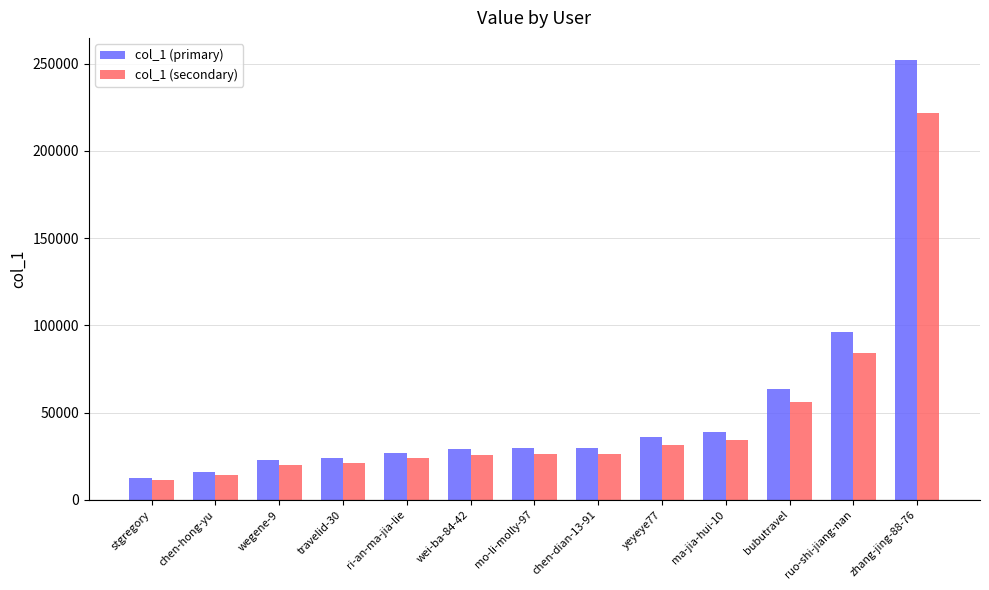

Which series has the largest range (max minus min)?

col_1 (primary)